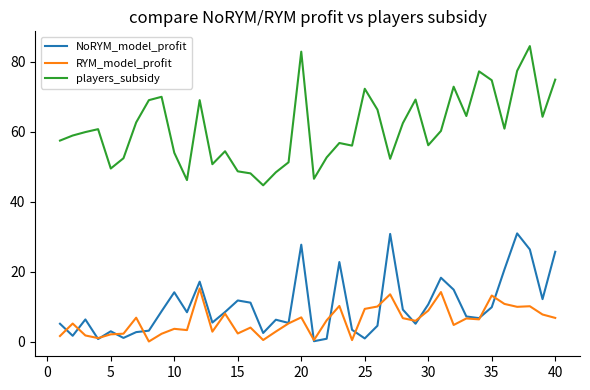

Which series has the widest spread of values?

players_subsidy